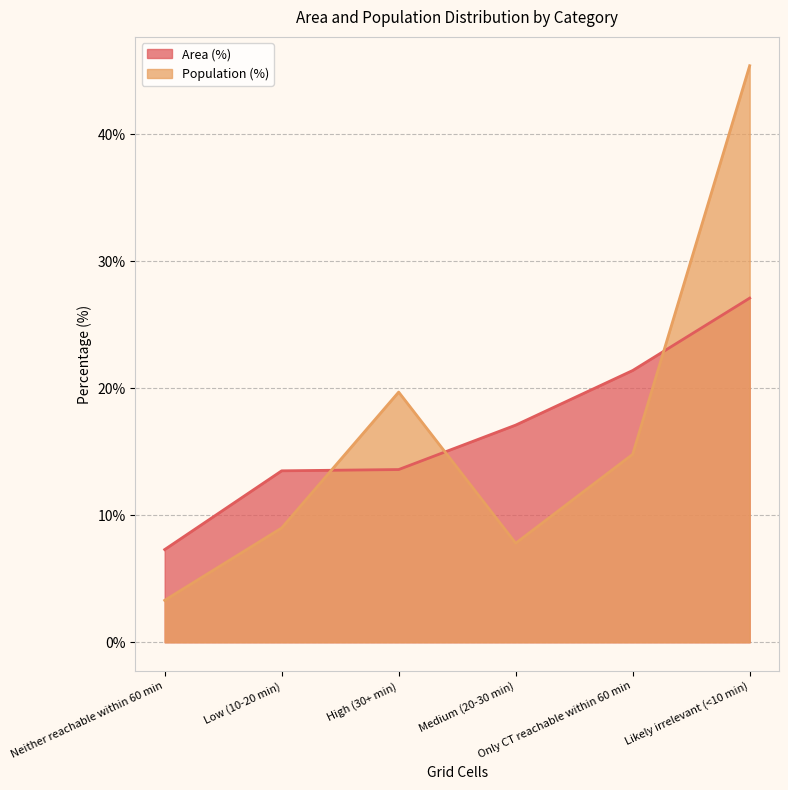

How many times do Area (%) and Population (%) cross each other?

3